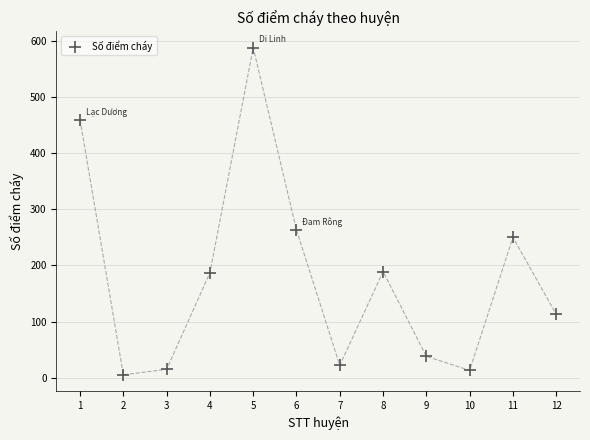

What is the range of Y values (max minus min)?

583